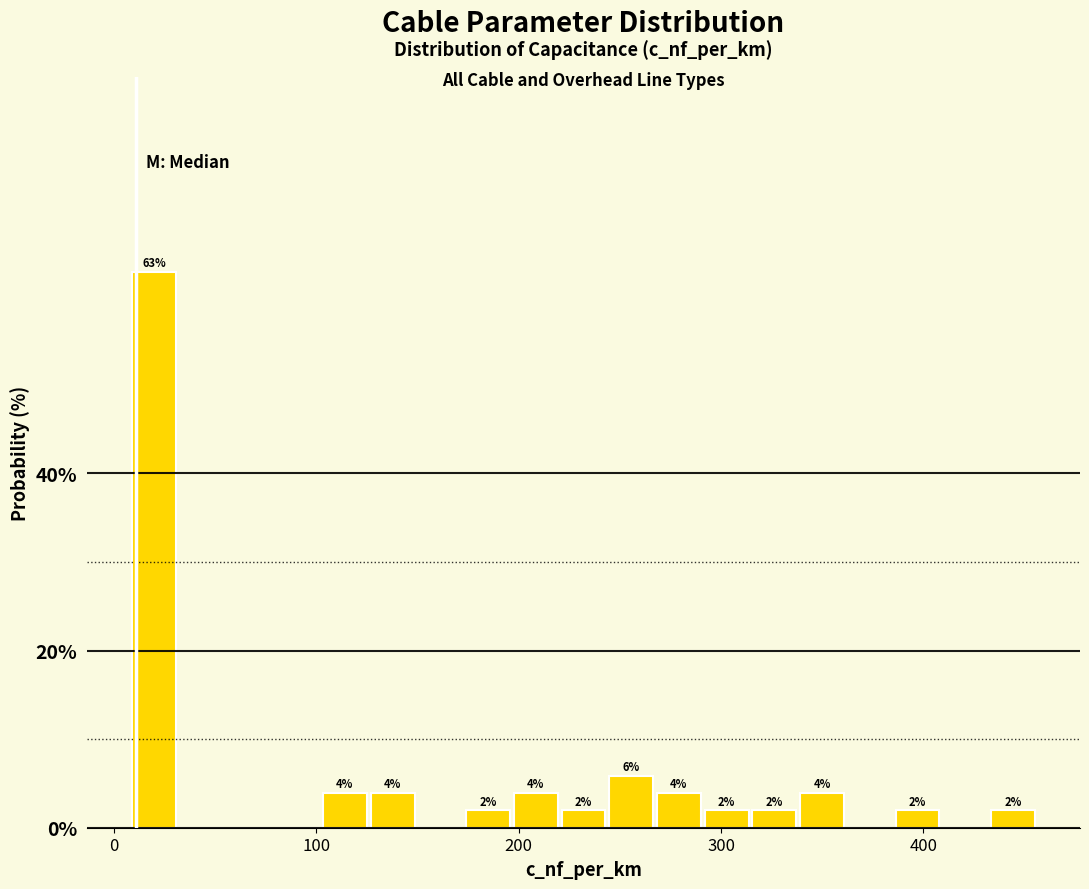

Around what value on the x-axis is the tallest bar? Give the approximate position of its centre, as read against the axis.

20